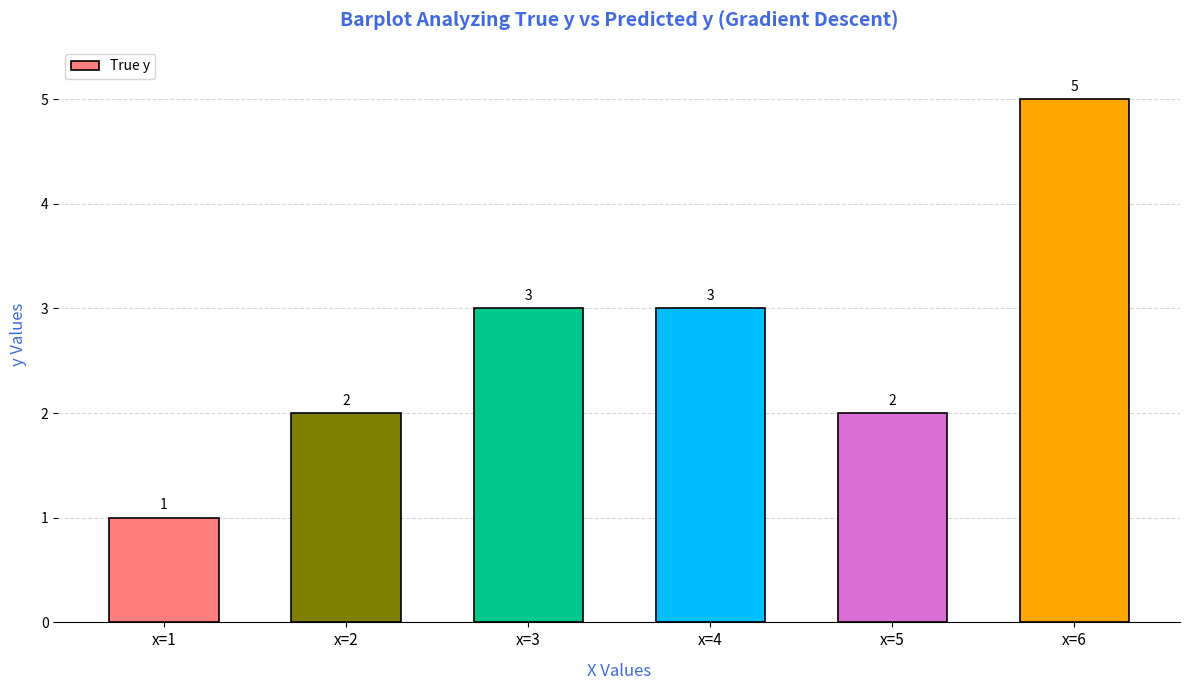

How many series are shown in this chart?

1